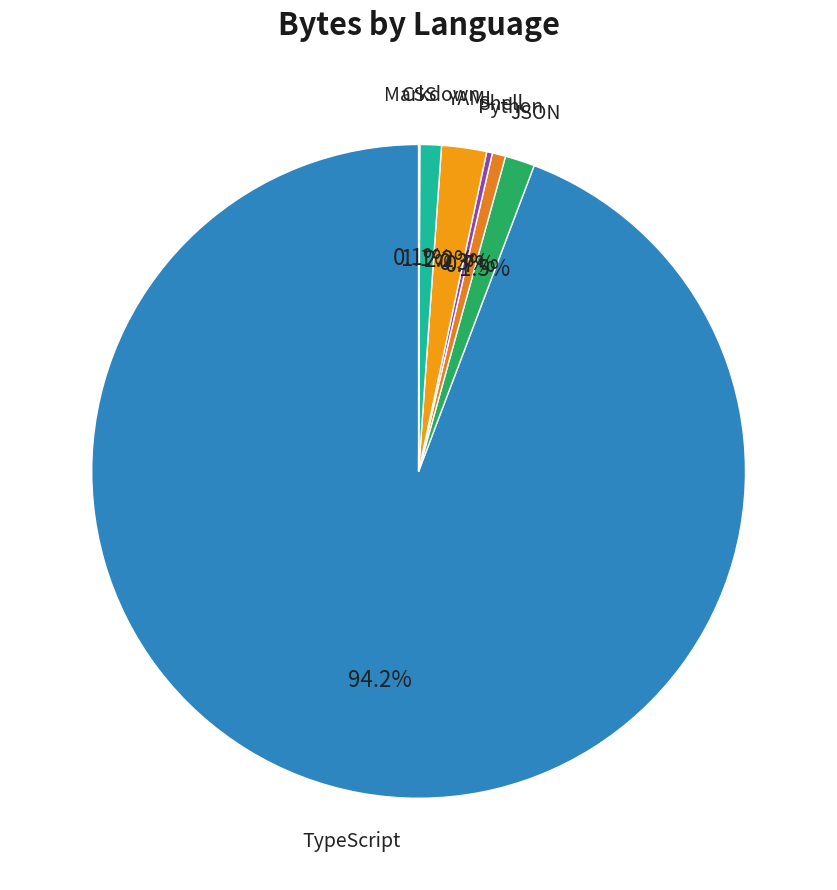

To the nearest percent, what is the difference between the largest and smallest slice percentages?

94%